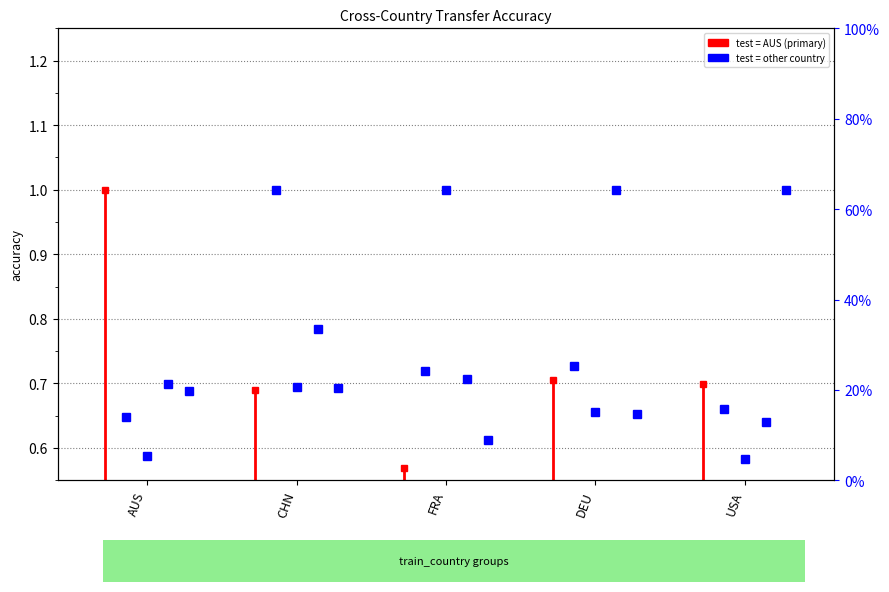

What is the change in value from AUS to CHN?

+0.4